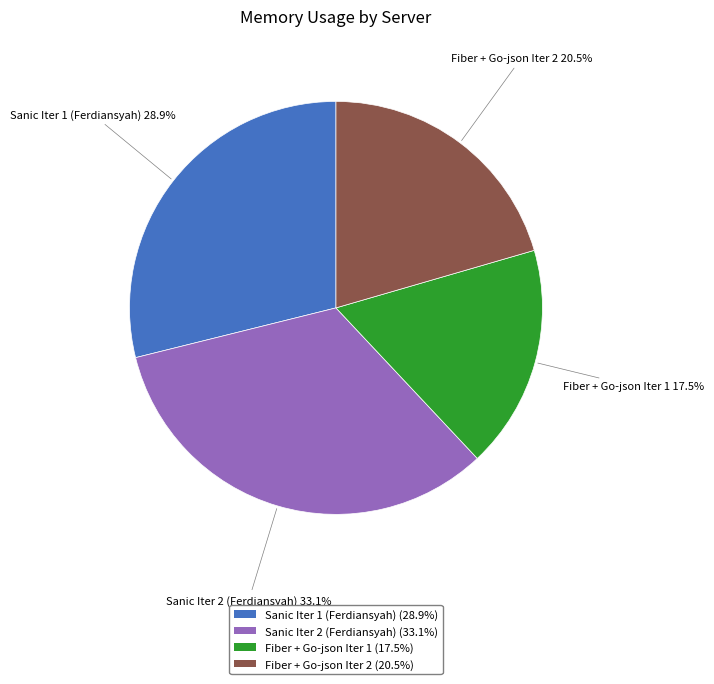

Rank the categories by value from lowest to highest.

Fiber + Go-json Iter 1, Fiber + Go-json Iter 2, Sanic Iter 1 (Ferdiansyah), Sanic Iter 2 (Ferdiansyah)